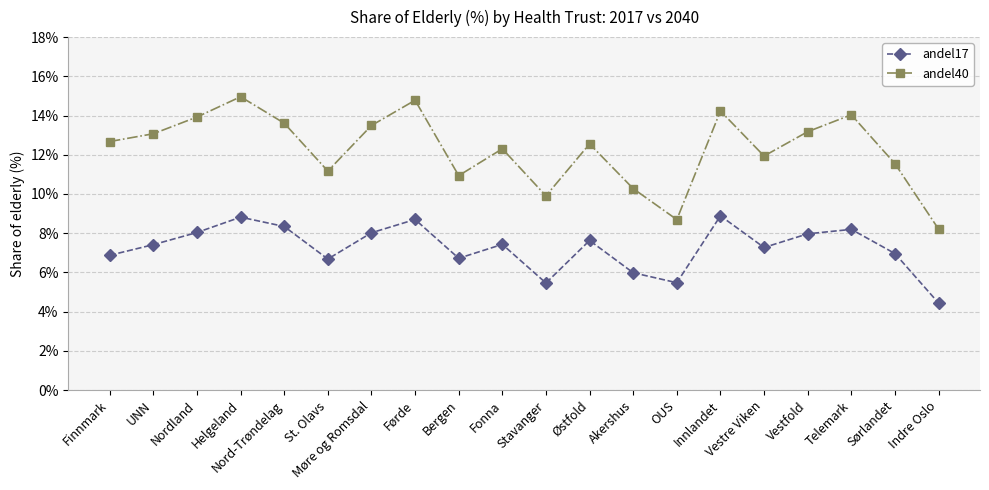

What is the label of the 17th point from the right?

Helgeland